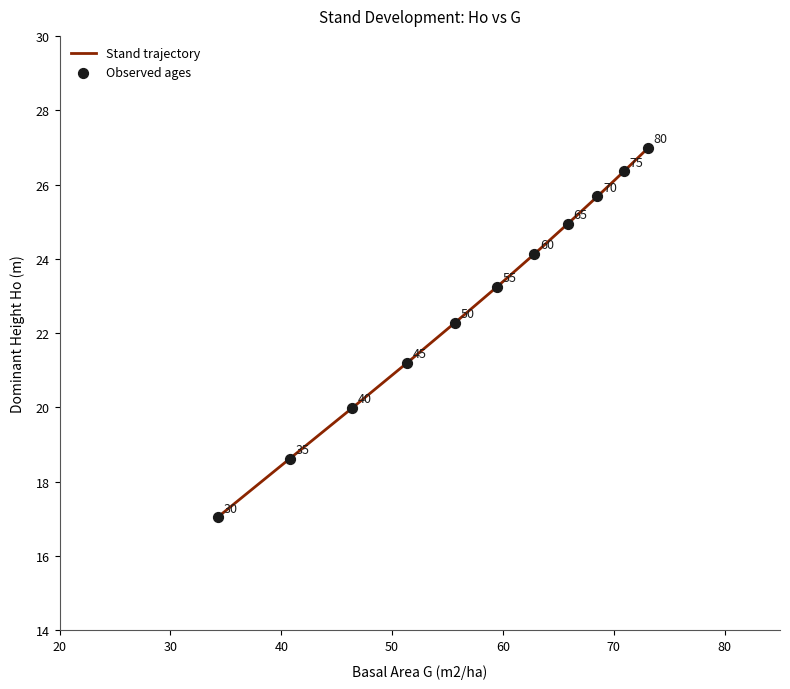

What is the greatest value displayed?

27.0